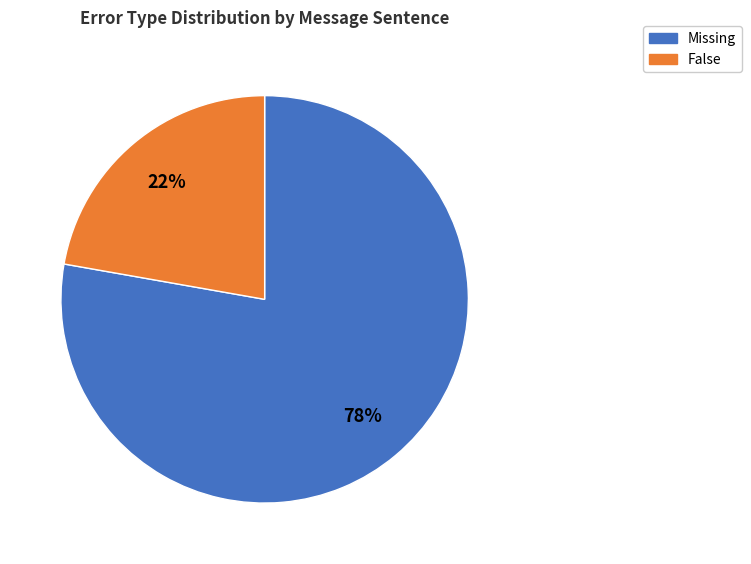

Is there a majority slice in this chart?

Yes